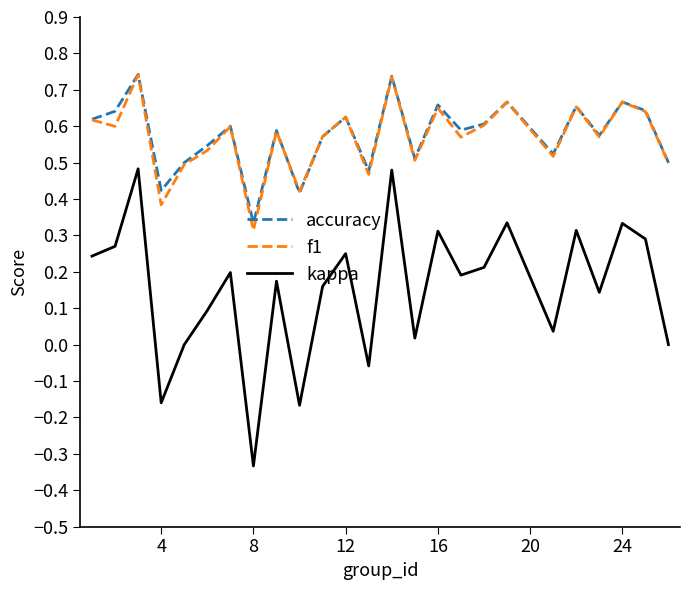

Which series has the widest spread of values?

kappa